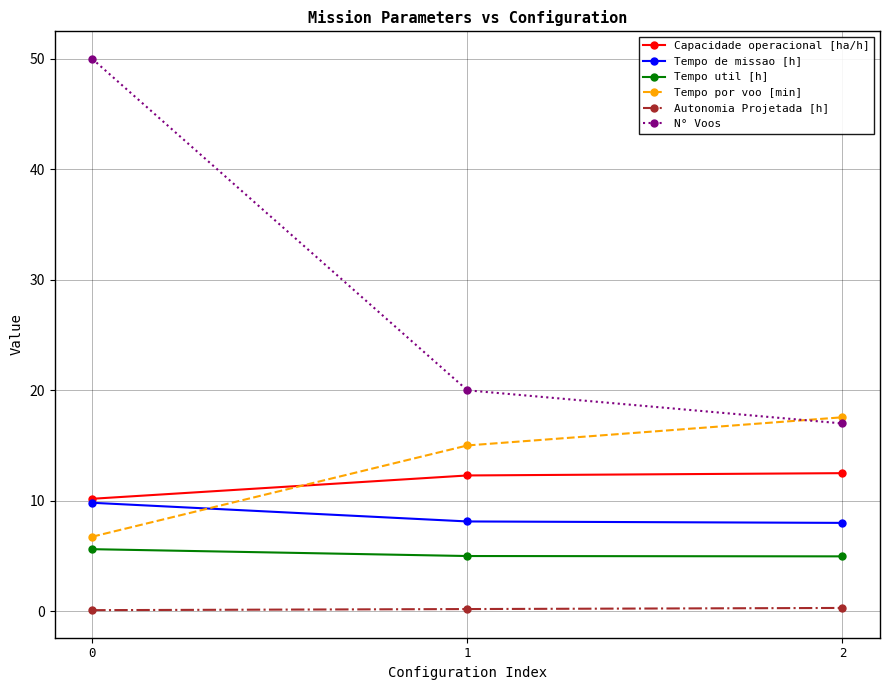

Count the number of categories in the chart.

3